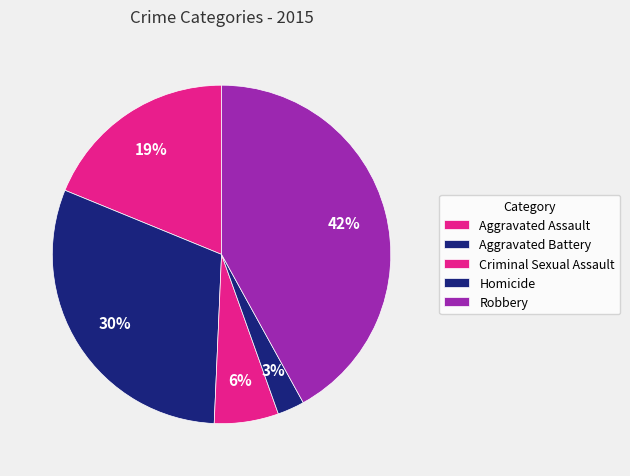

How many slices are in this pie chart?

5